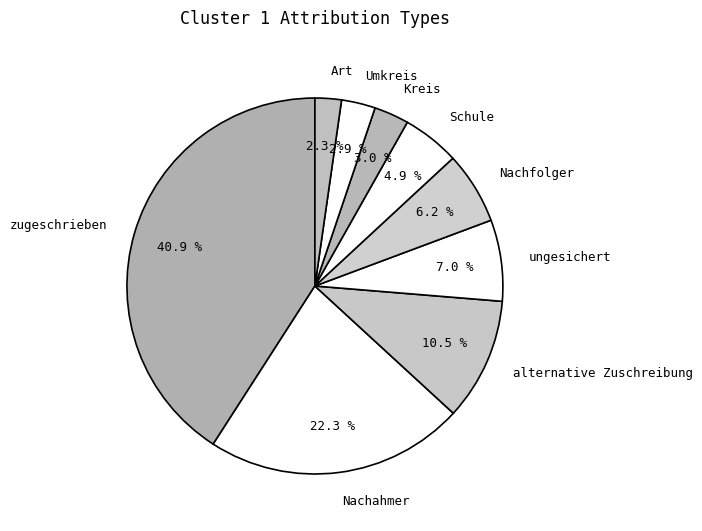

Is there any slice that represents more than half of the pie?

No